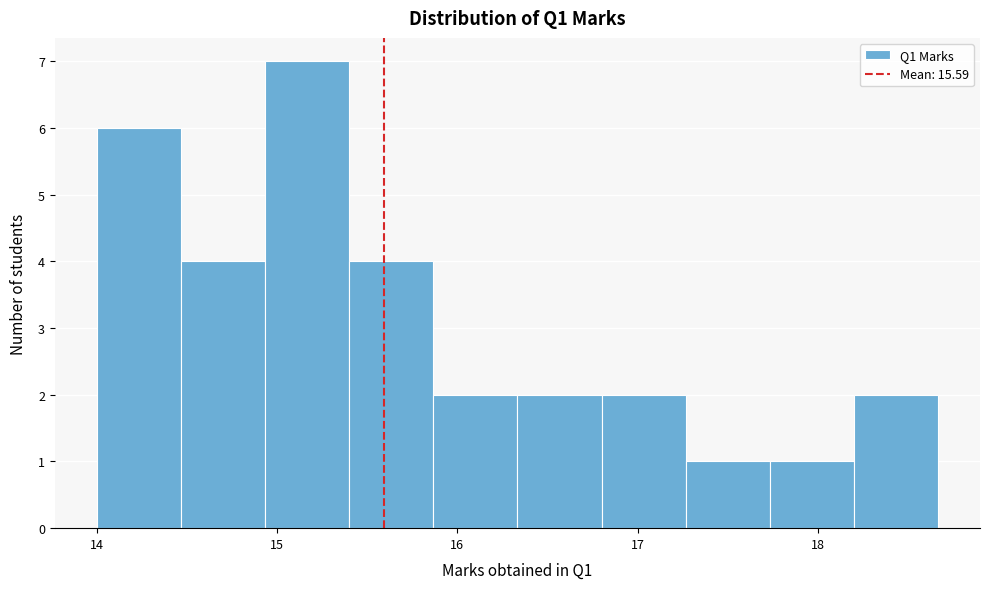

Reading left to right, list every bar in this chart as the range it spans on the x-axis followed by its height. Neither the bar edges nor the heights are printed on the chart, so give them approximately, as read against the axes.

14.0 to 14.5: 6
14.5 to 14.9: 4
14.9 to 15.4: 7
15.4 to 15.9: 4
15.9 to 16.3: 2
16.3 to 16.8: 2
16.8 to 17.3: 2
17.3 to 17.7: 1
17.7 to 18.2: 1
18.2 to 18.7: 2